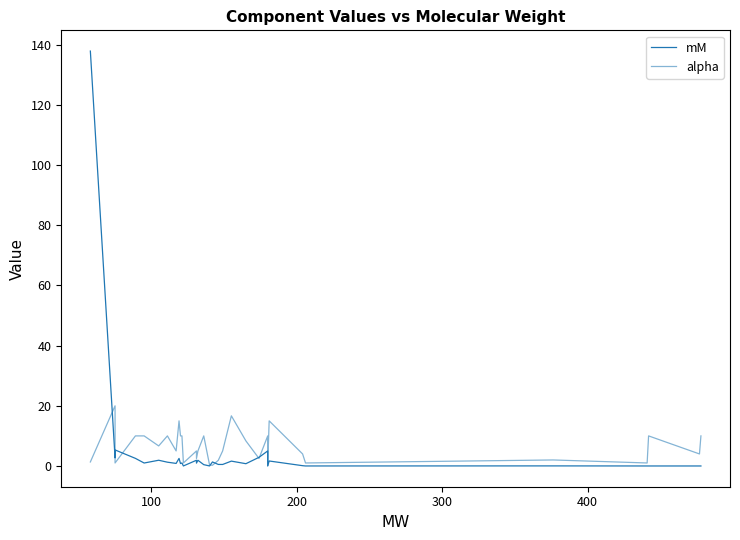

At how many categories does at least one series exceed 95?

1